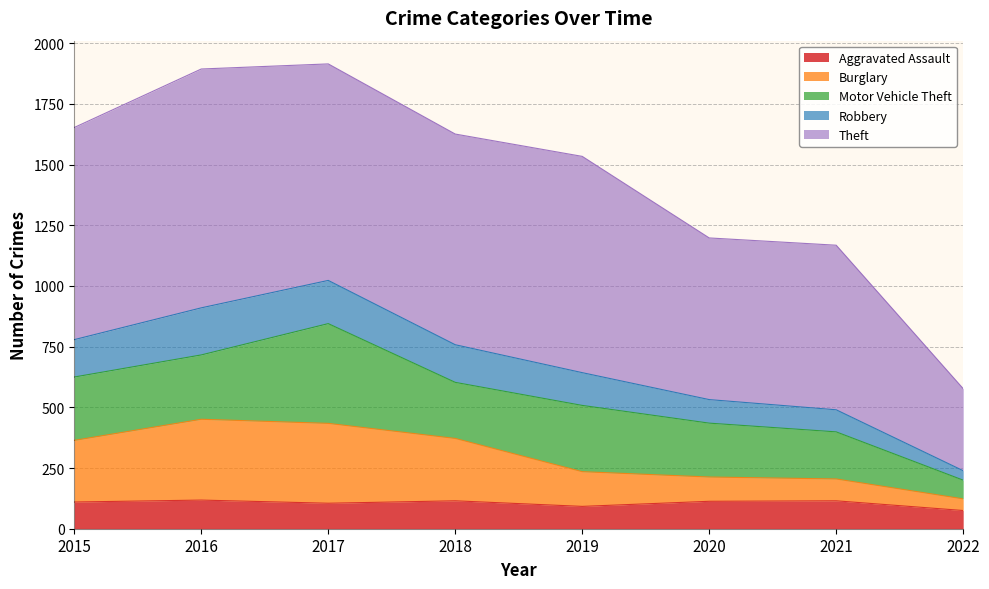

What is the minimum value for Aggravated Assault?

75